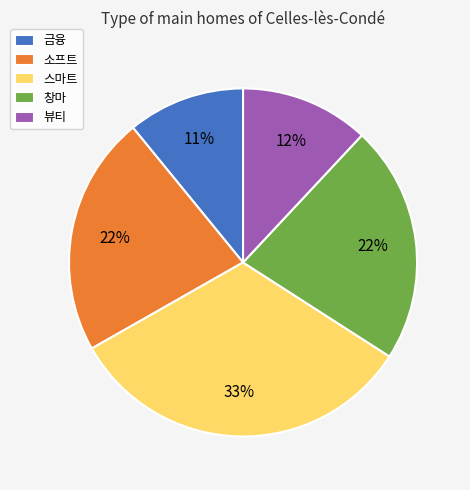

Is it true that 소프트 is 22% of the pie?

True